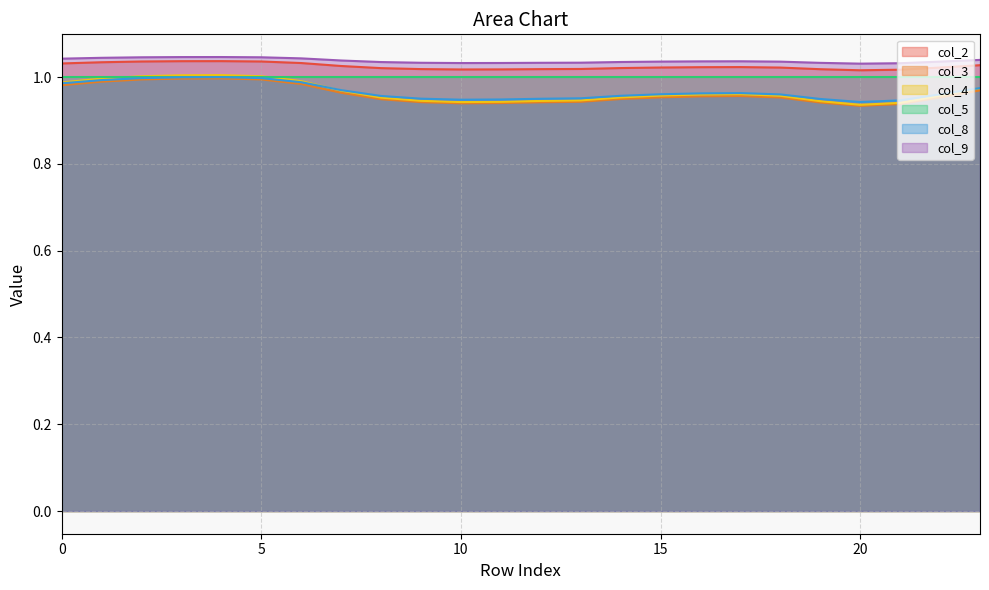

At which category does col_8 reach its first local peak?

4